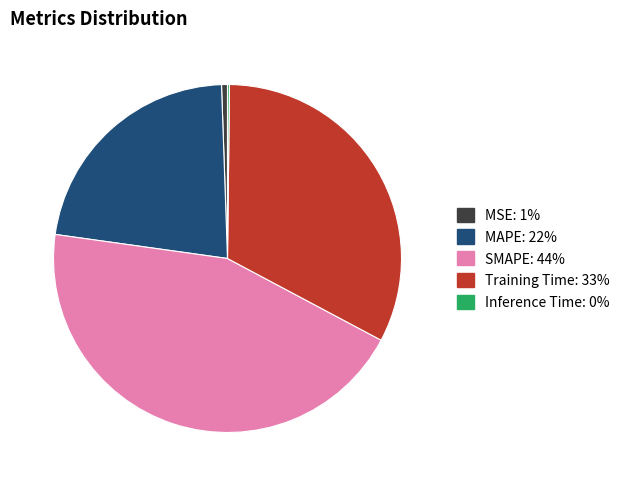

The SMAPE slice represents 57% of the pie. True or false?

False